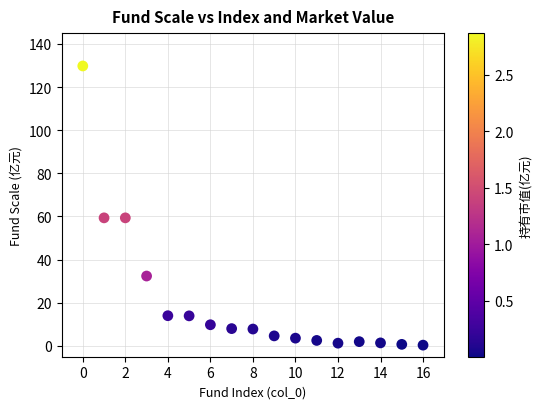

What is the range of Y values (max minus min)?

129.4